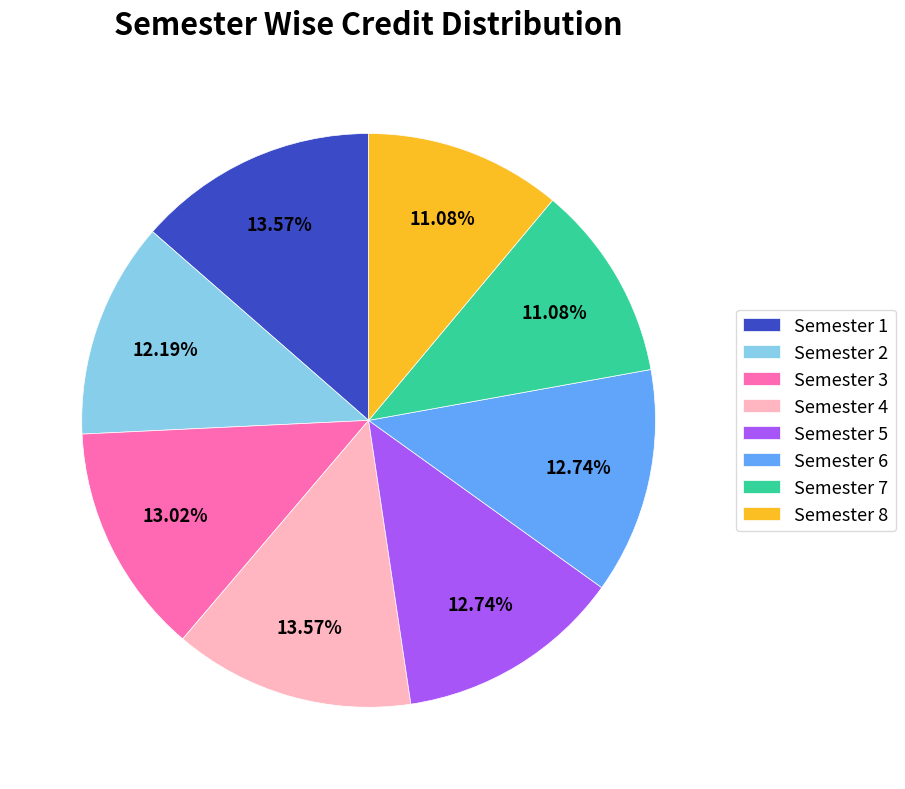

What is the ratio of the value at Semester 6 to the value at Semester 5?

1.0